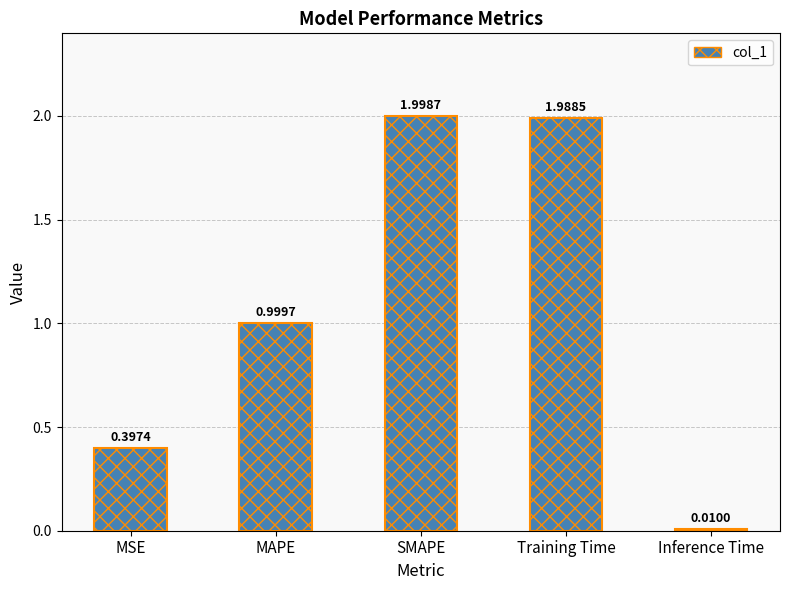

Rank the categories by value from highest to lowest.

SMAPE, Training Time, MAPE, MSE, Inference Time